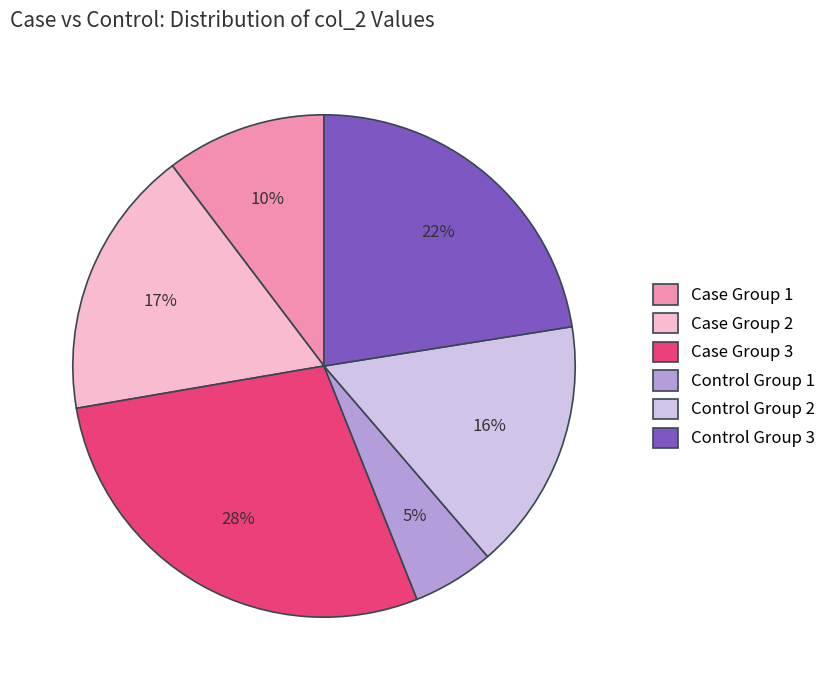

How many slices are in this pie chart?

6